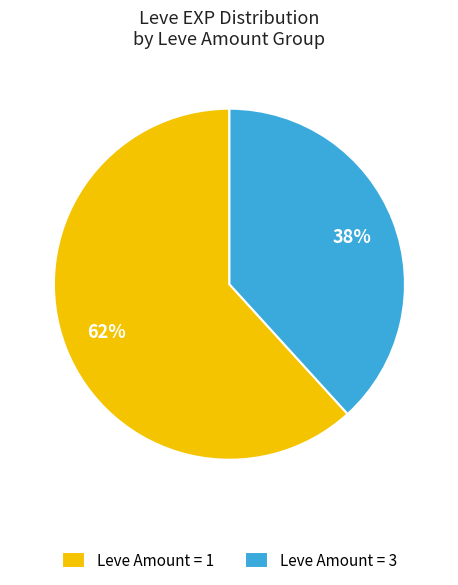

Combined, do Leve Amount = 1 and Leve Amount = 3 account for over 50%?

Yes